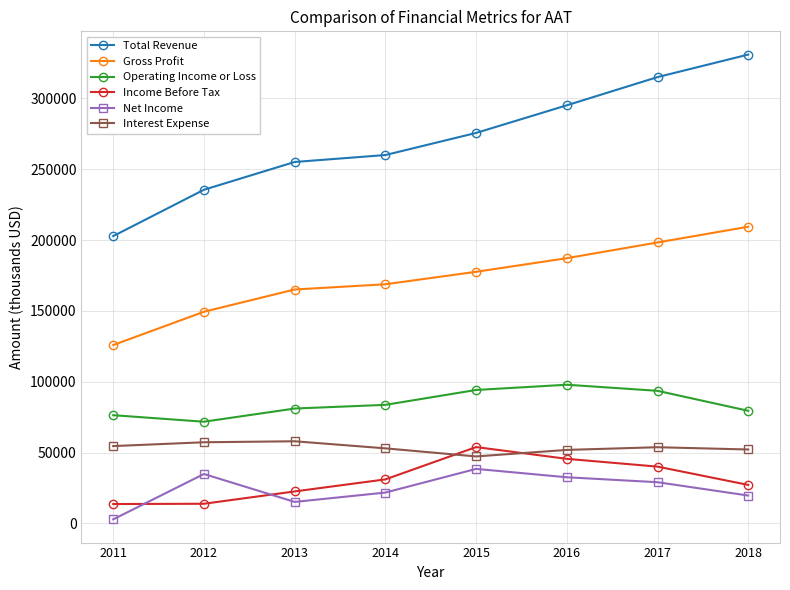

What is the sum of all Gross Profit values?

1381700